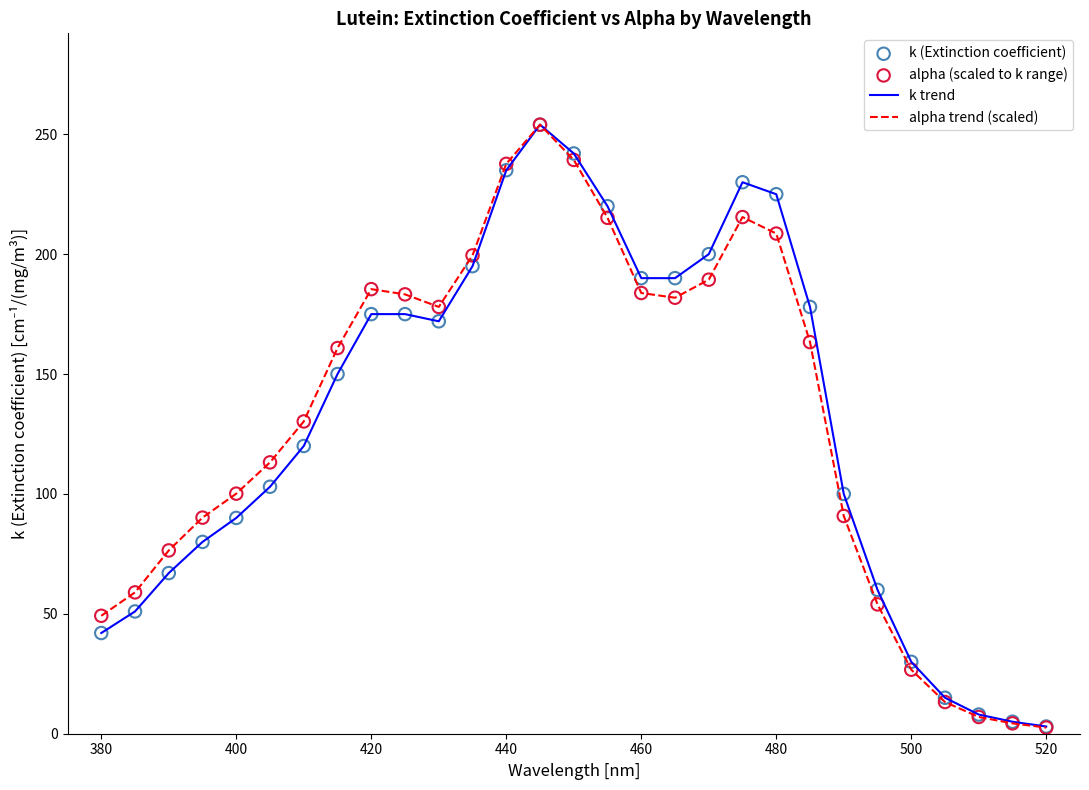

Which series has the largest range (max minus min)?

alpha trend (scaled)